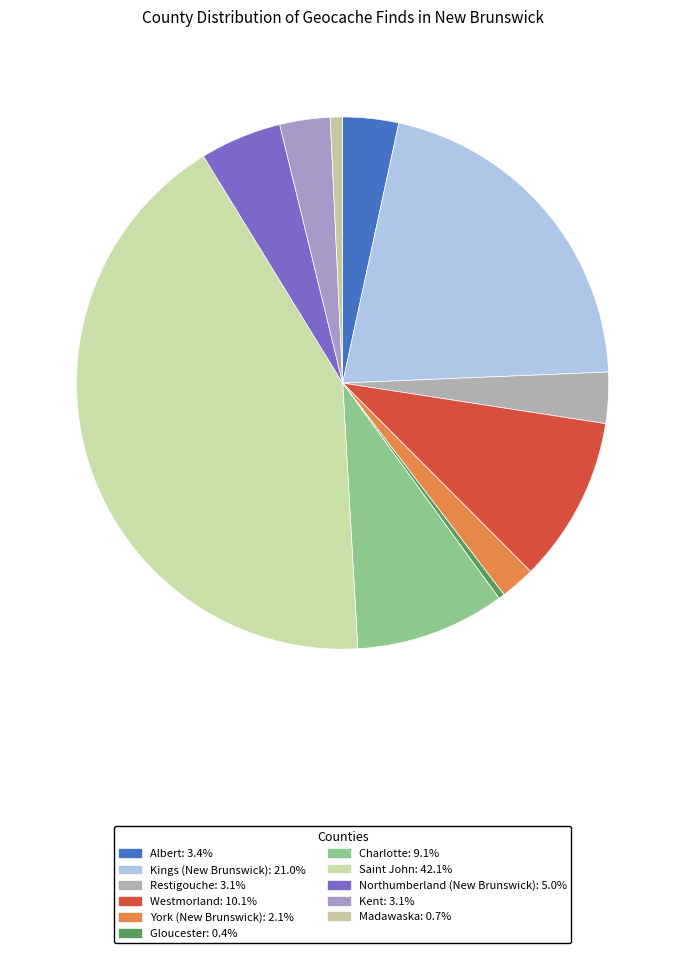

Is there any slice that represents more than half of the pie?

No